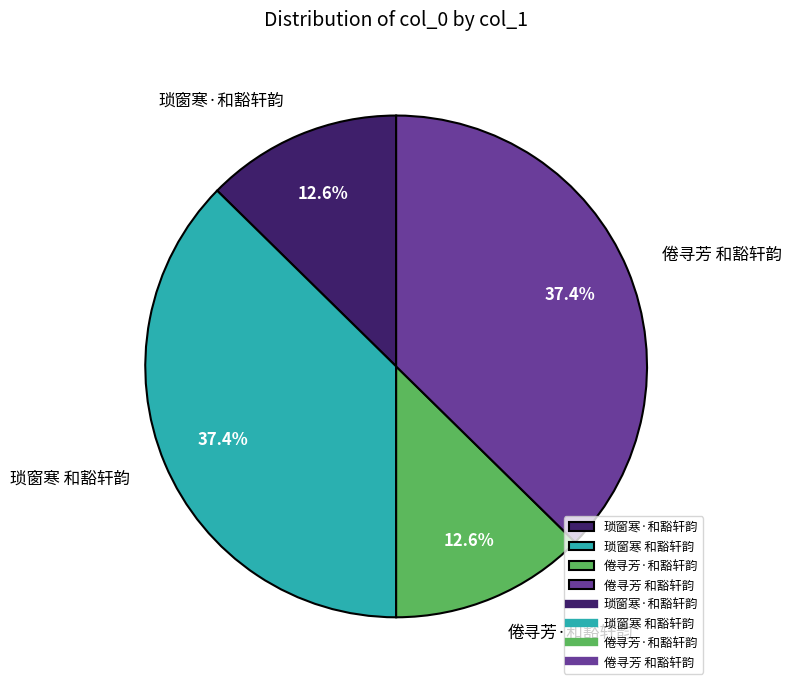

Combined, do 琐窗寒 和豁轩韵 and 倦寻芳 和豁轩韵 account for over 50%?

Yes